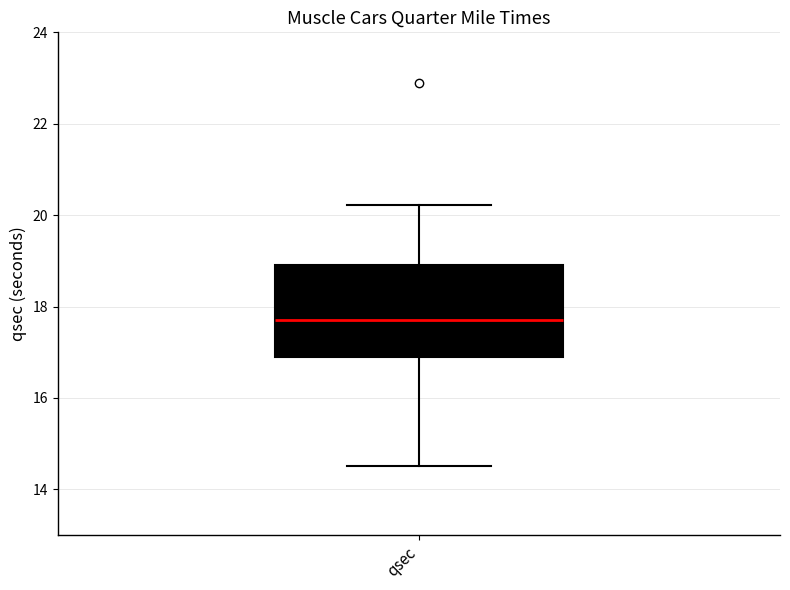

Where is the lower edge of the box for qsec on the y-axis? The values are not printed on the chart, so give them approximately, as read against the axis.

16.8